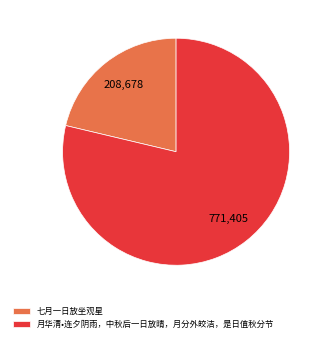

What is the largest slice in the pie chart?

月华清•连夕阴雨，中秋后一日放晴，月分外皎洁，是日值秋分节